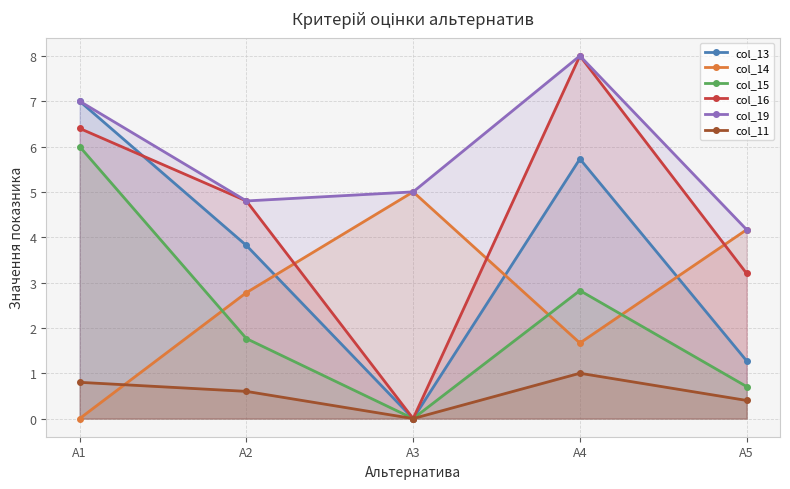

Reading left to right, what are all the values shown in this chart?

col_13: А1=7.0	А2=3.8	А3=0.0	А4=5.7	А5=1.3
col_14: А1=0.0	А2=2.8	А3=5.0	А4=1.7	А5=4.2
col_15: А1=6.0	А2=1.8	А3=0.0	А4=2.8	А5=0.7
col_16: А1=6.4	А2=4.8	А3=0.0	А4=8.0	А5=3.2
col_19: А1=7.0	А2=4.8	А3=5.0	А4=8.0	А5=4.2
col_11: А1=0.8	А2=0.6	А3=0.0	А4=1.0	А5=0.4